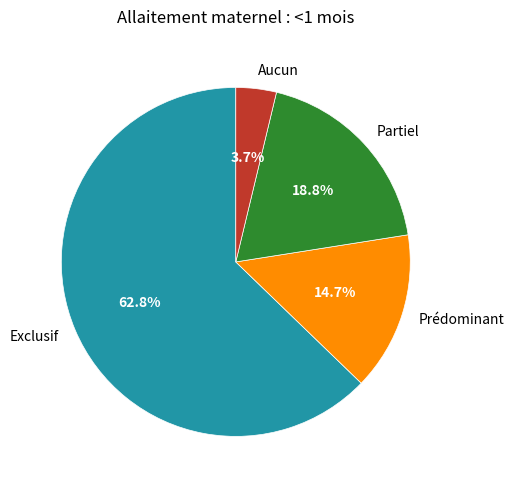

Which slice is the largest?

Exclusif